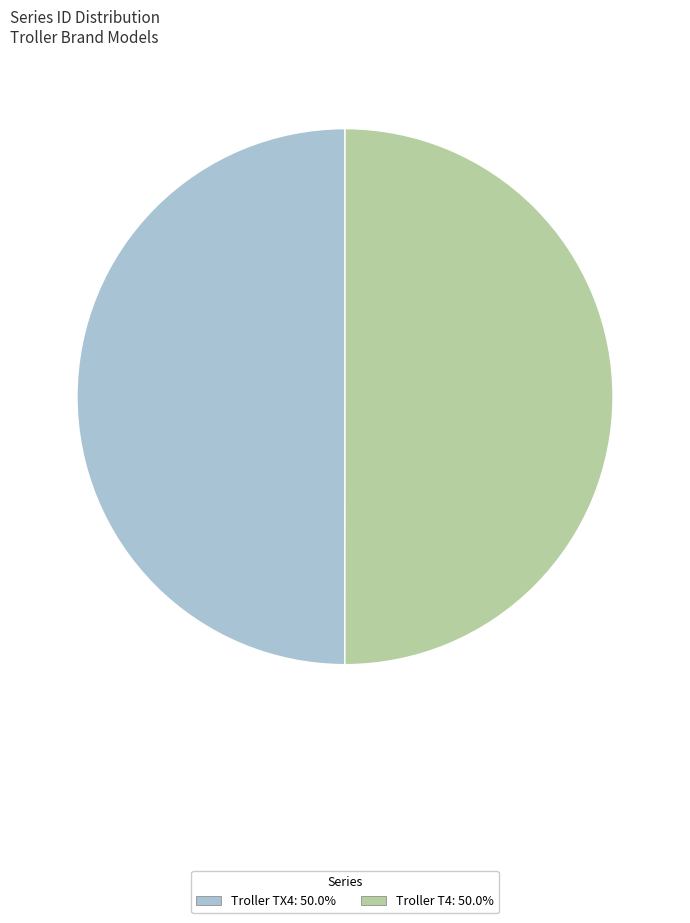

Approximately how many times larger is the value at Troller TX4 compared to Troller T4?

1.0